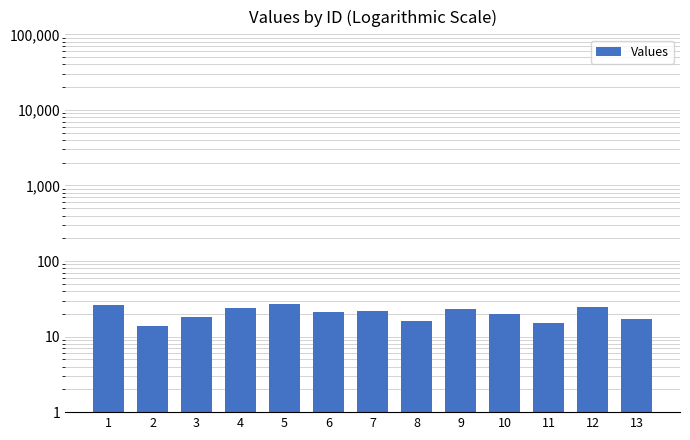

What is the value of the 3rd bar from the left?

18